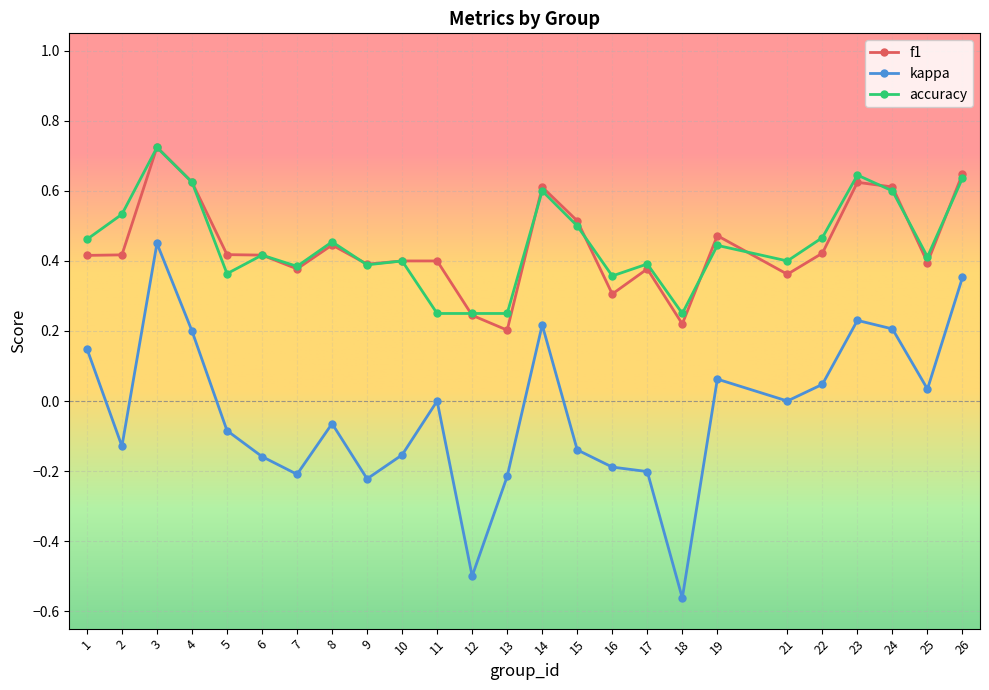

Which label corresponds to the smallest value in the chart?

18